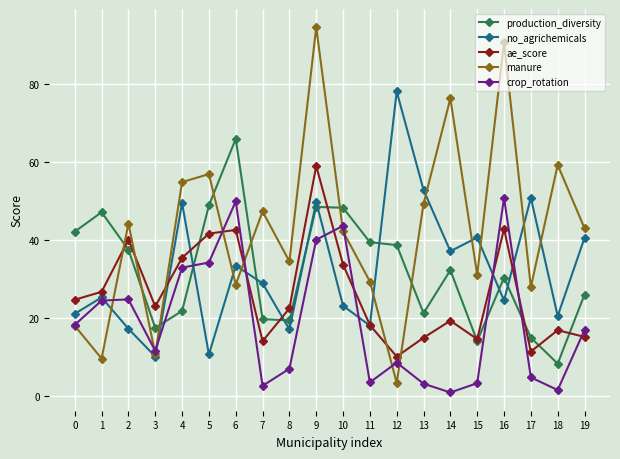

What is the spread (max minus min) of values at 9?

54.5